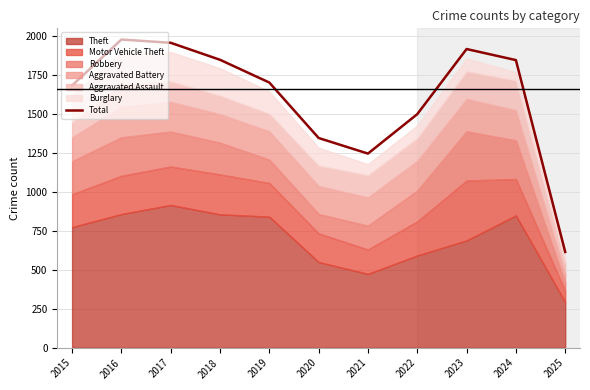

The value at 2025 is 615. True or false?

True